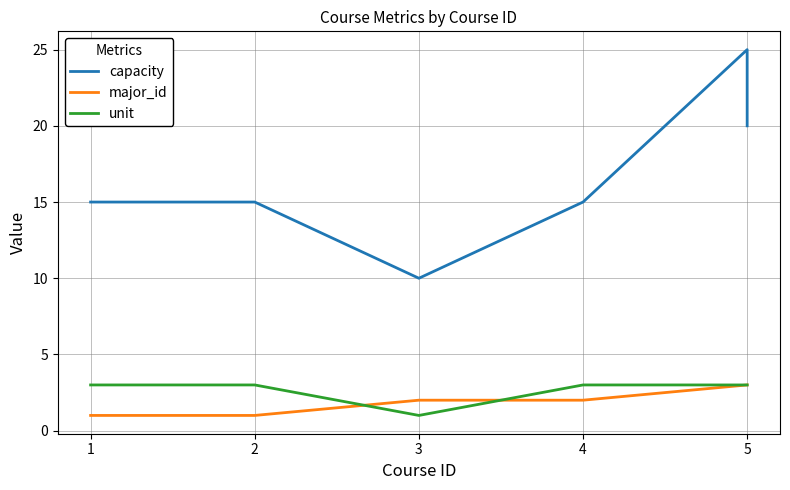

Which category has the lowest value across all series?

1